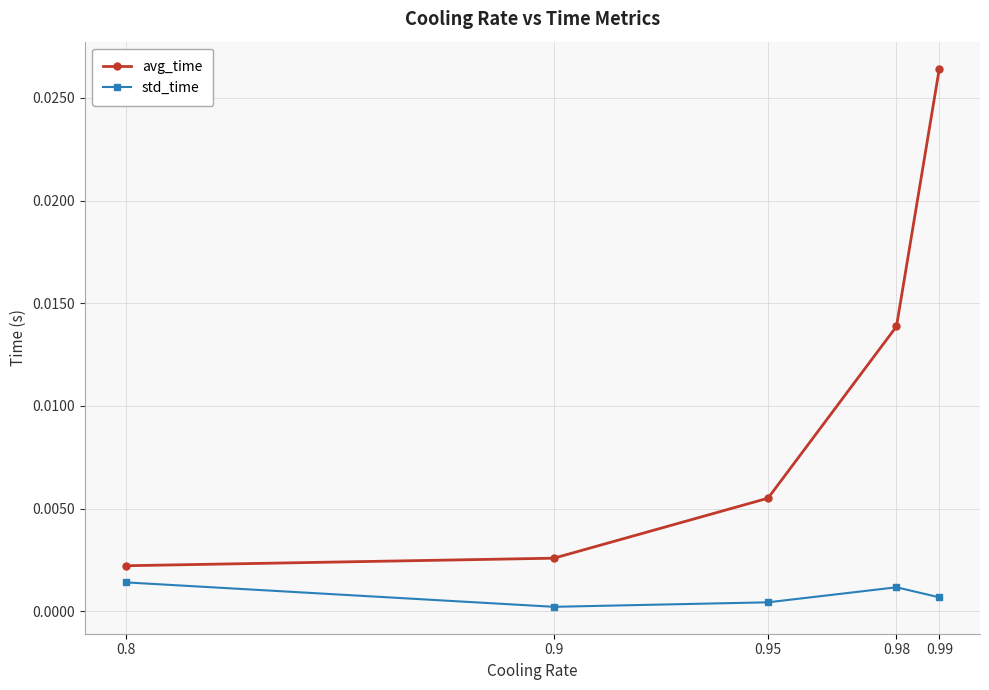

True or false: avg_time has more than 1 points higher than both neighbors.

False